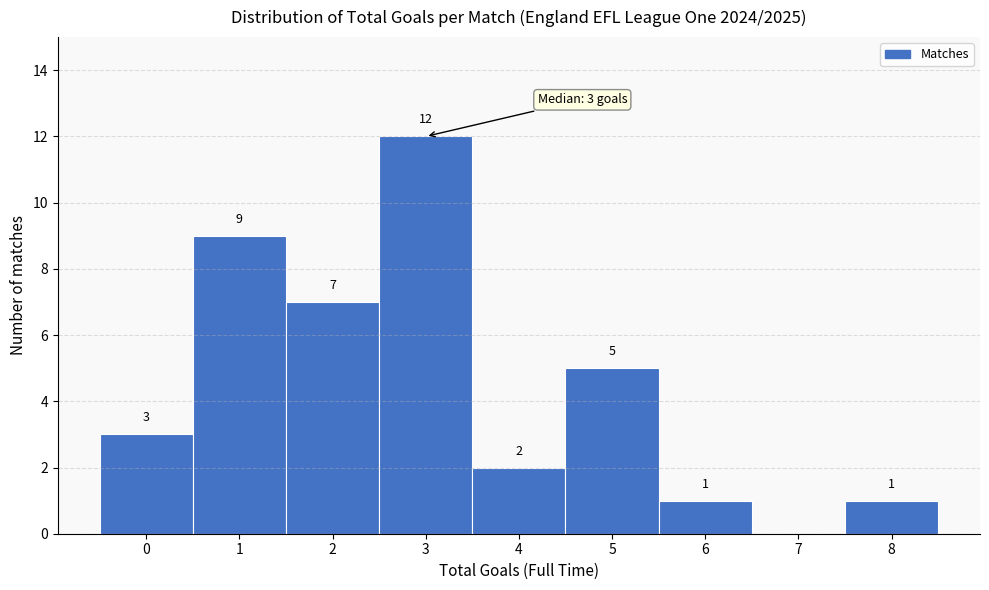

Reading left to right, extract all data points from this chart.

0=3	1=9	2=7	3=12	4=2	5=5	6=1	7=0	8=1